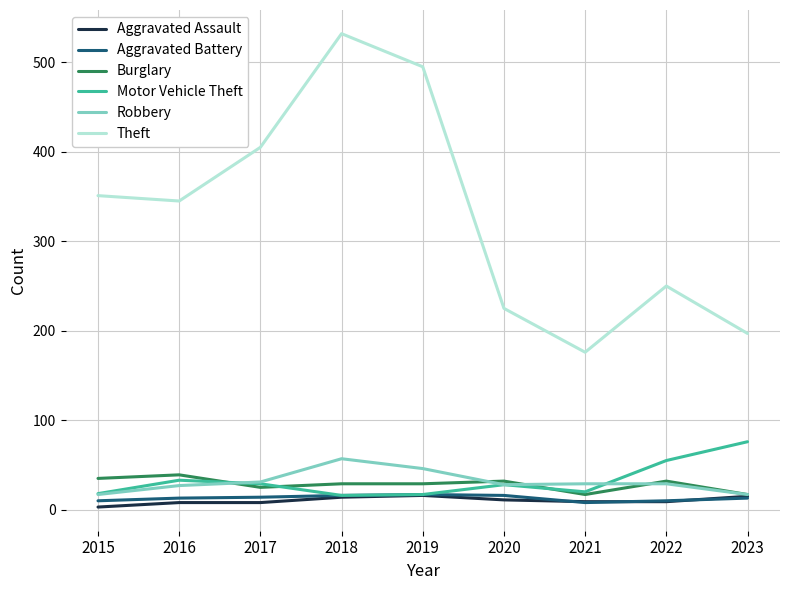

Does the chart display data point markers on the line(s)?

No